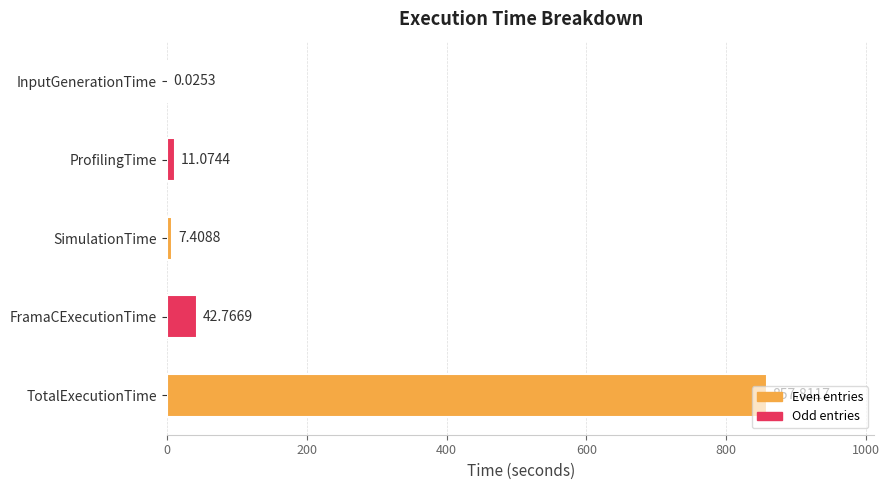

Approximately how many times larger is the value at ProfilingTime compared to SimulationTime?

1.5